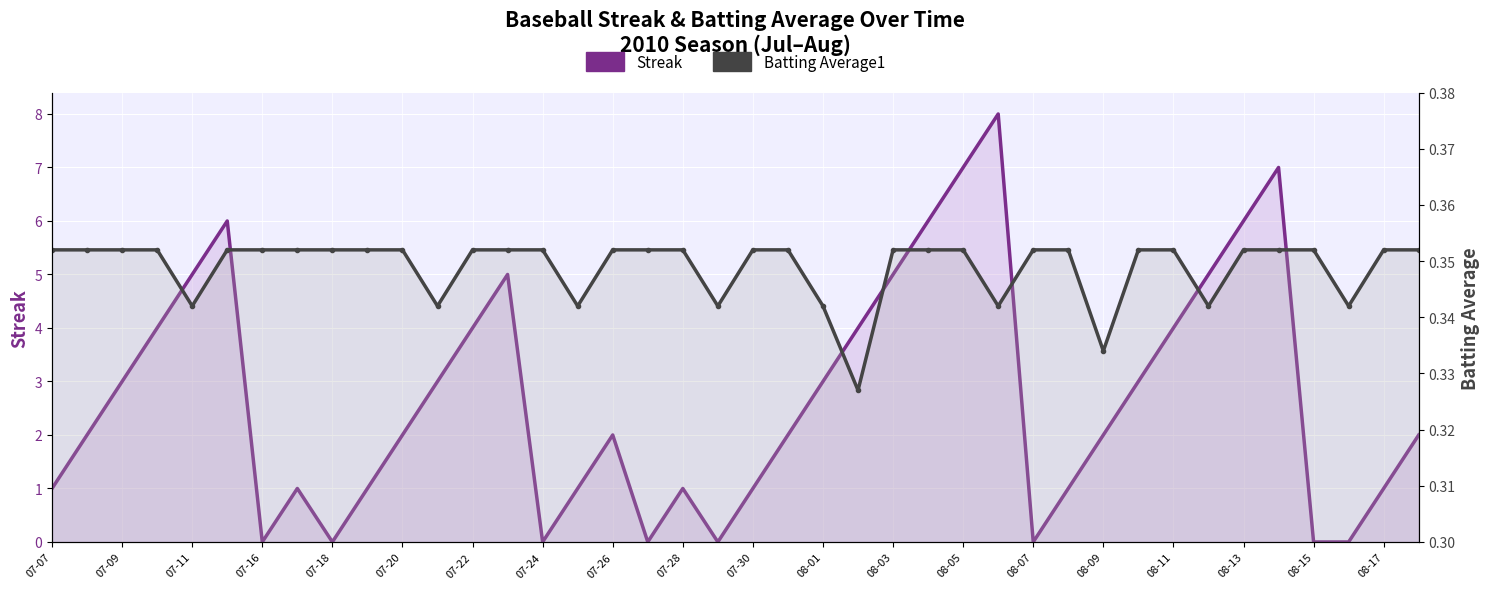

How many lines are shown in the chart?

2